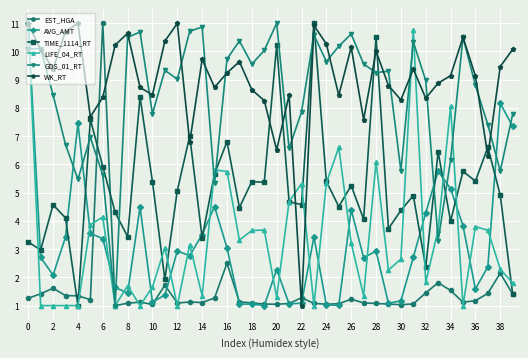

What is the value of the EST_HGA point at the 31st from the left?

1.0